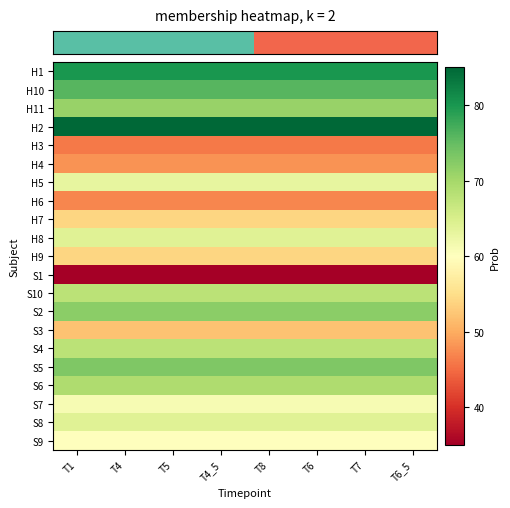

What is the smallest value displayed?

35